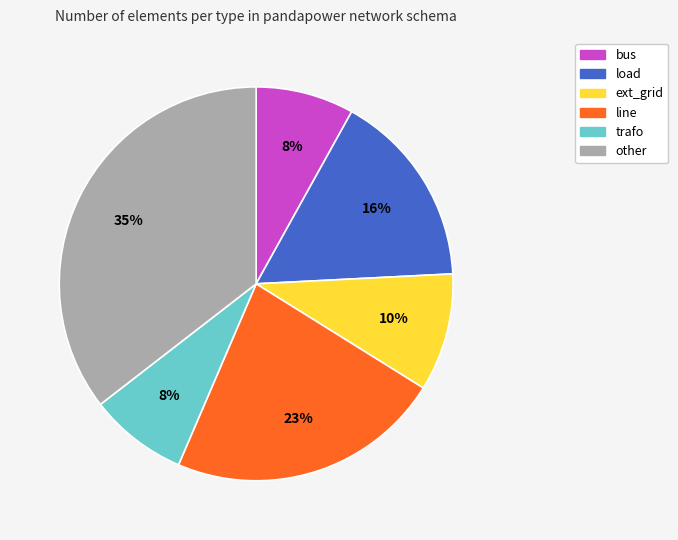

Is it true that bus is 17% of the pie?

False